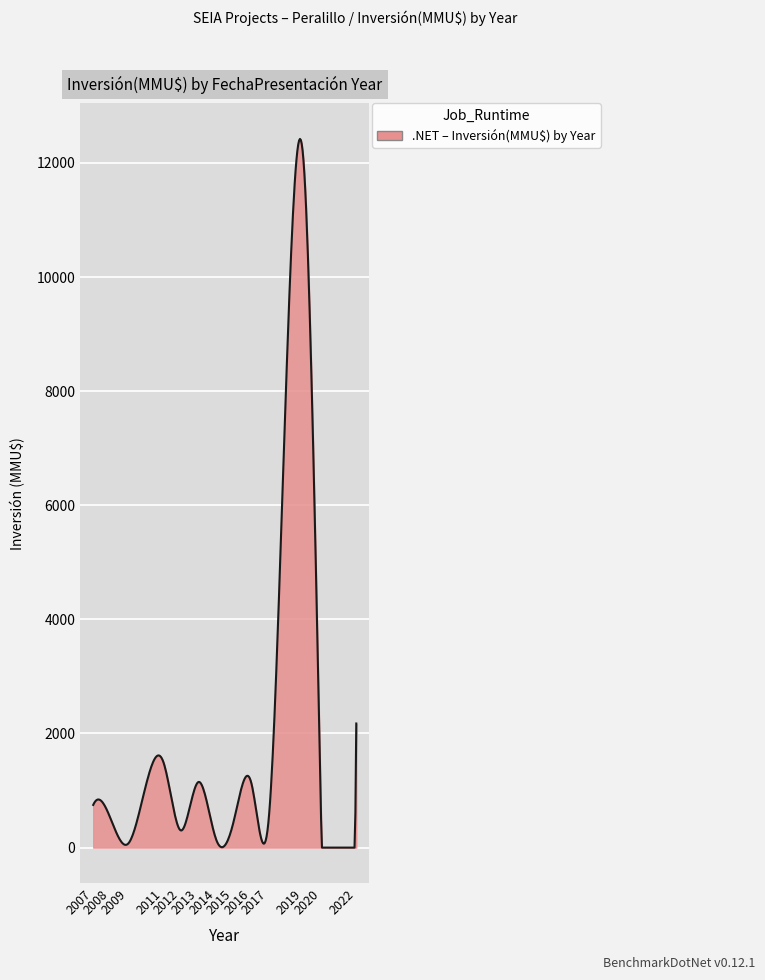

What is the difference between the maximum and minimum values?

12420.8